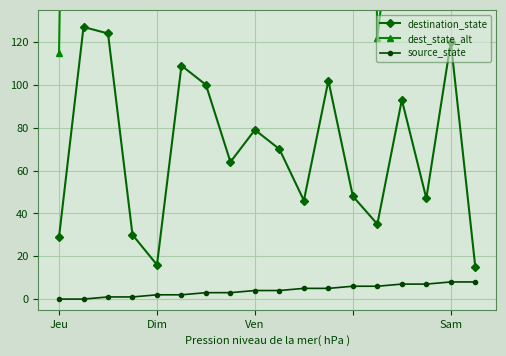

What is the minimum value for destination_state?

15